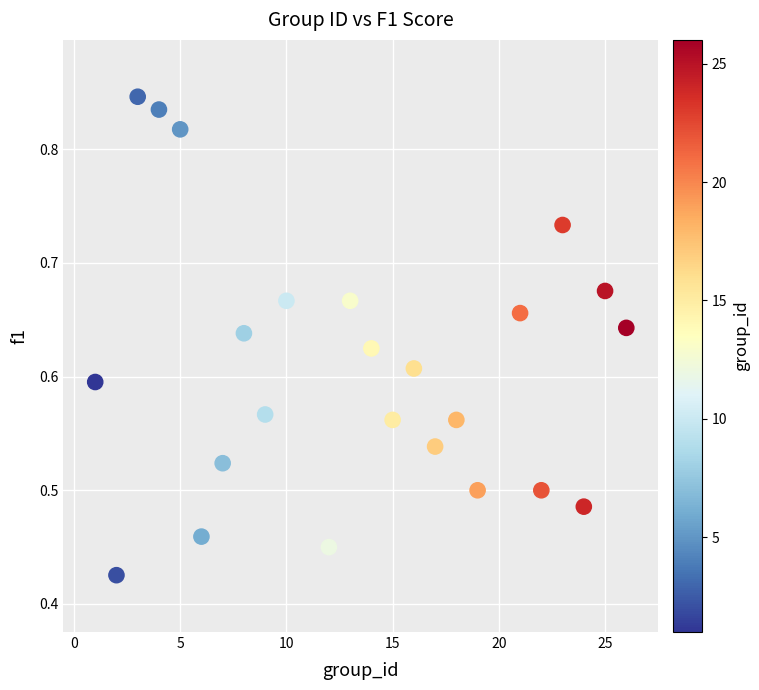

How many data points are displayed?

24